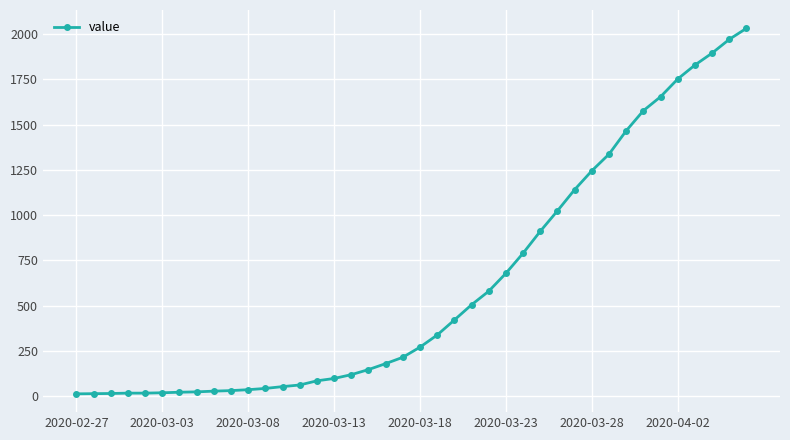

Is this an area chart (filled region under the line)?

No